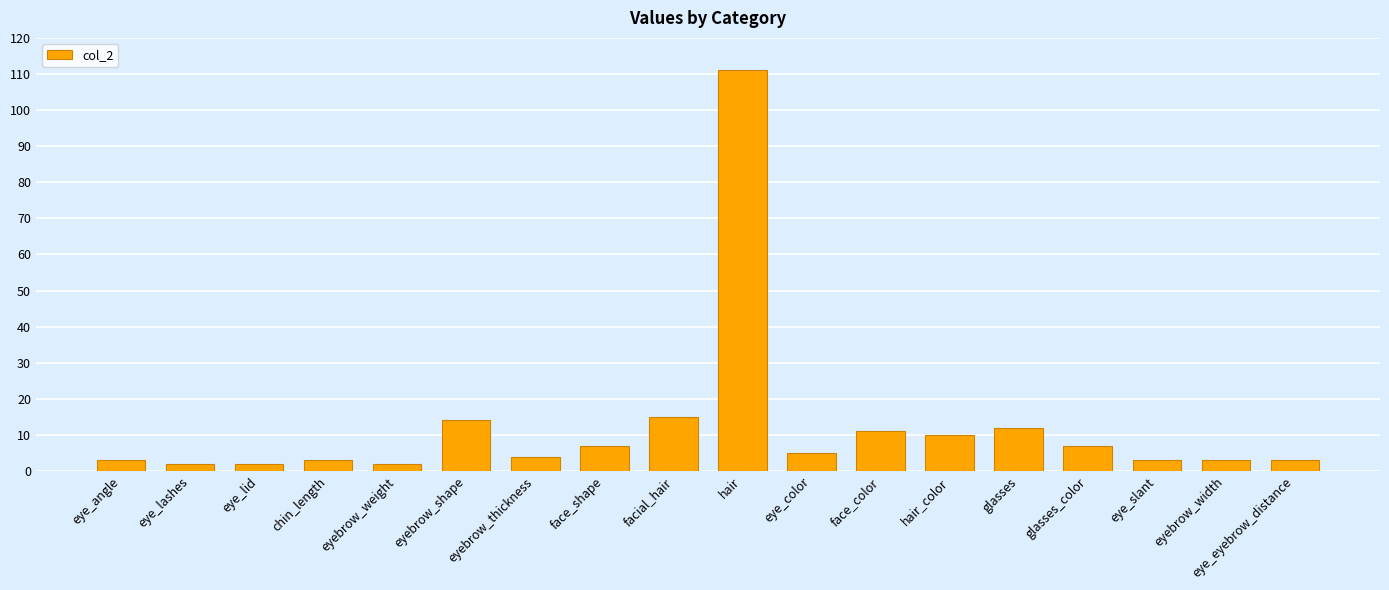

Where is the data nearest to the value 56?

facial_hair